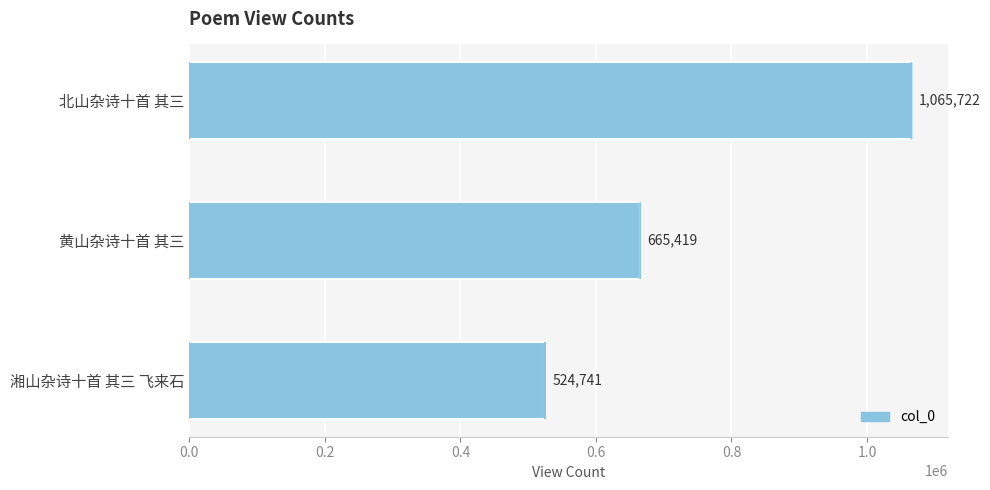

What is the change in value from 黄山杂诗十首 其三 to 湘山杂诗十首 其三 飞来石?

-140678